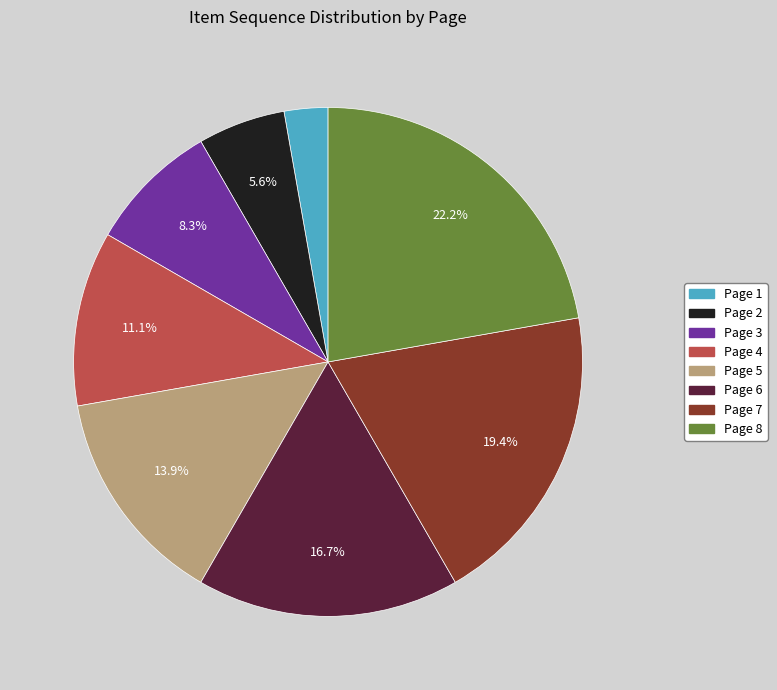

Between Page 8 and Page 3, which is larger?

Page 8